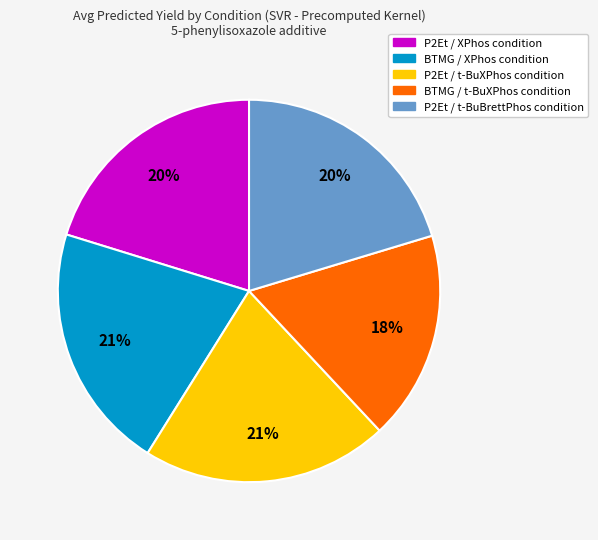

Is there a majority slice in this chart?

No